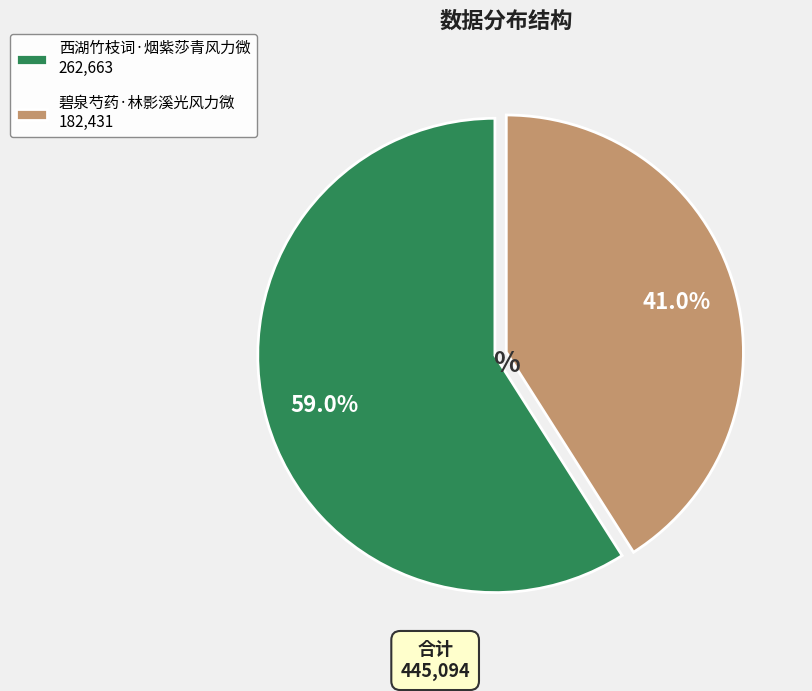

Rank the categories by value from lowest to highest.

碧泉芍药·林影溪光风力微, 西湖竹枝词·烟紫莎青风力微